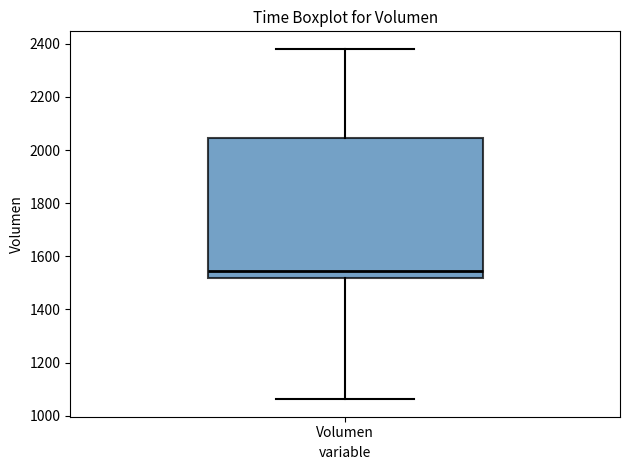

Transcribe this box plot: give where the median line is, the range the box spans, and where the two whiskers end, as read against the y-axis. The values are not printed on the chart, so give them approximately, as read against the axis.

median 1540, box 1520 to 2040, whiskers 1060 to 2380